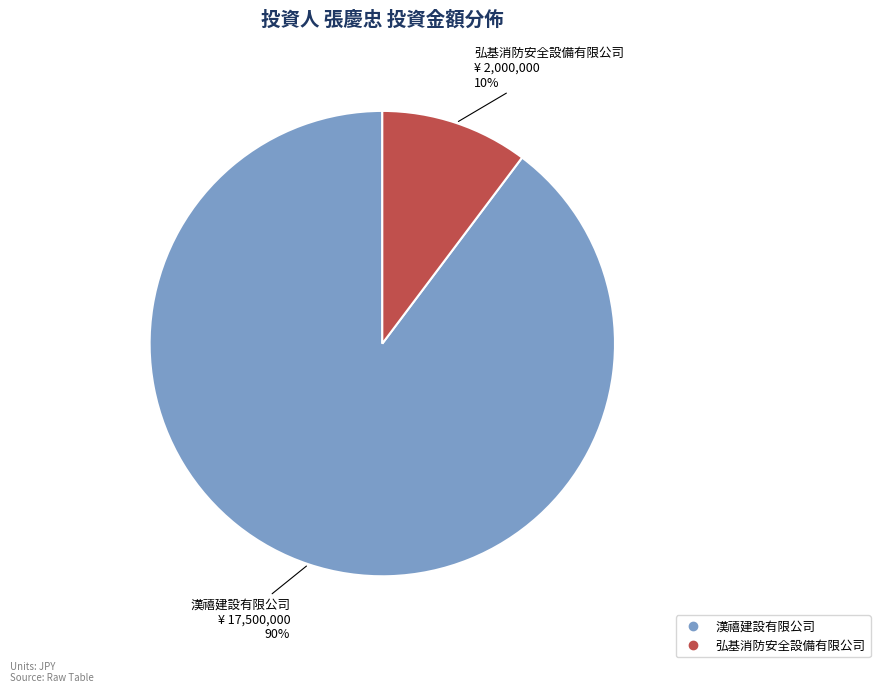

Between 漢禧建設有限公司 and 弘基消防安全設備有限公司, which is larger?

漢禧建設有限公司